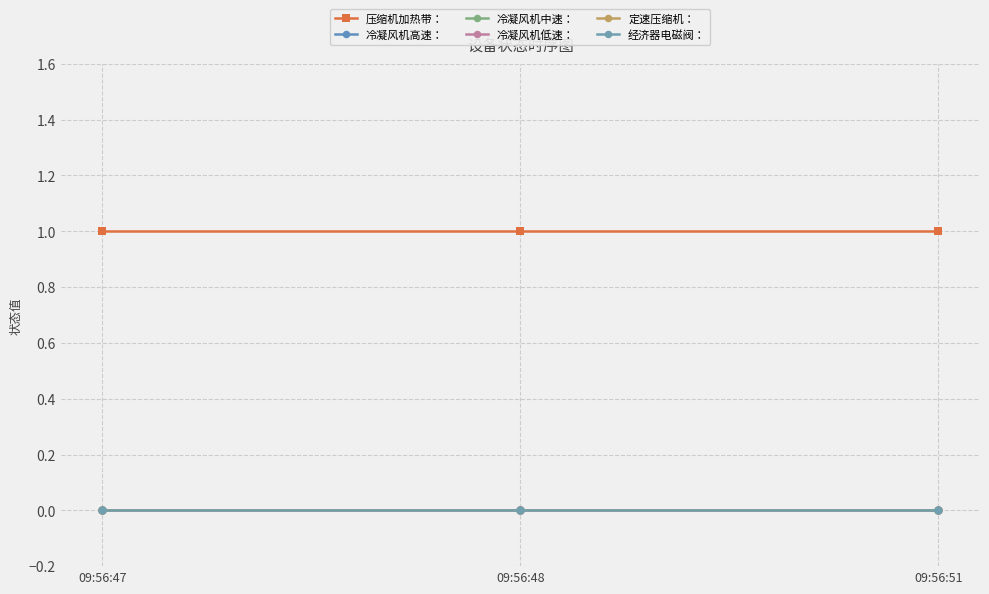

Does the chart have visible grid lines?

Yes